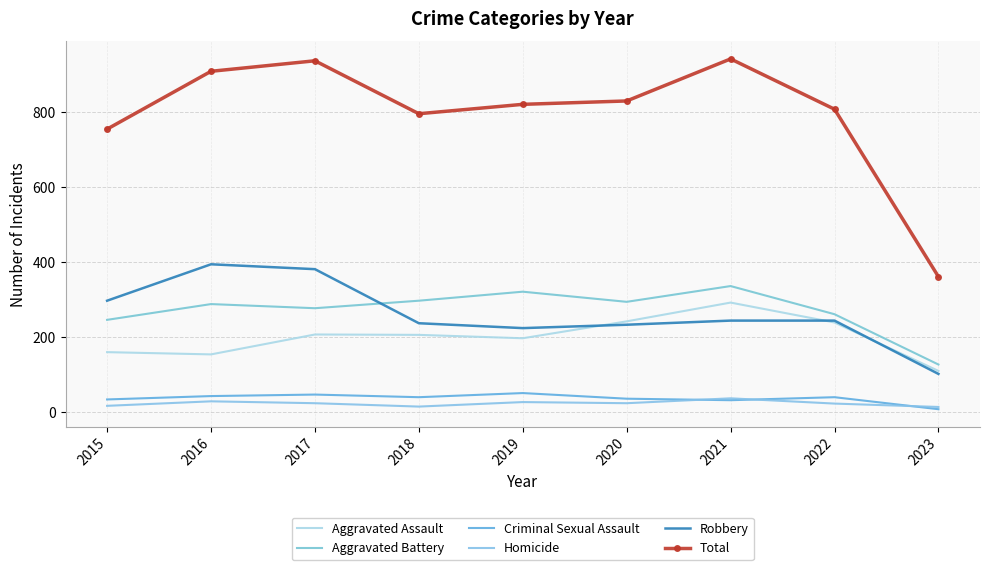

What is the highest value of the Aggravated Assault series?

292